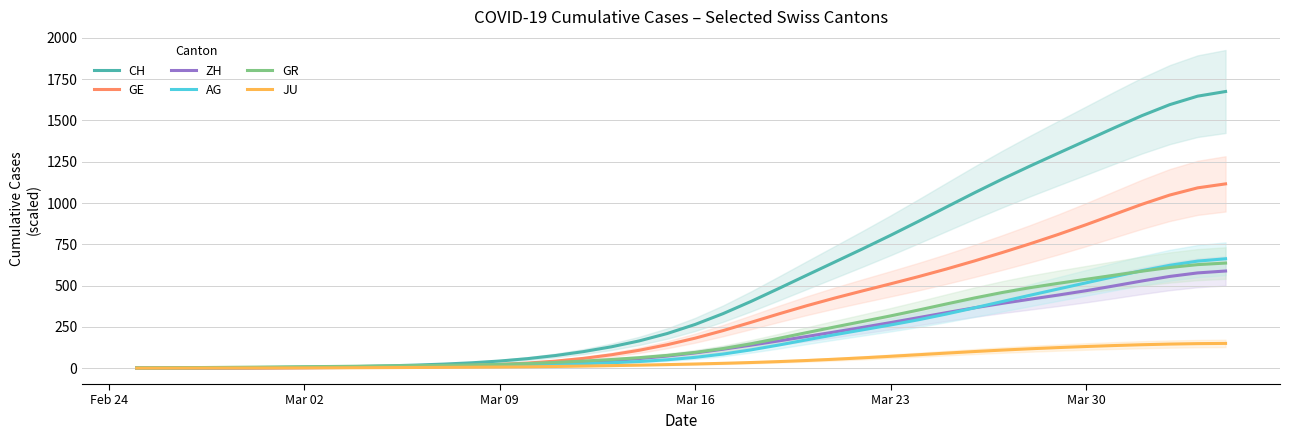

What is the maximum value for CH?

1675.3